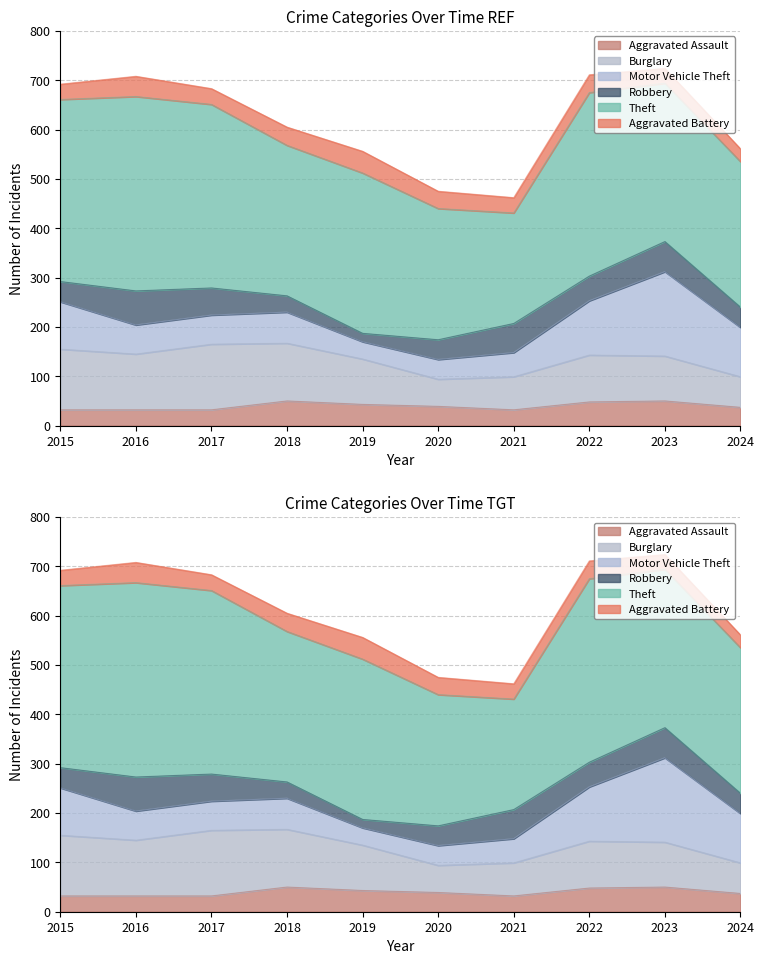

How many values in the Robbery series exceed 50?

4